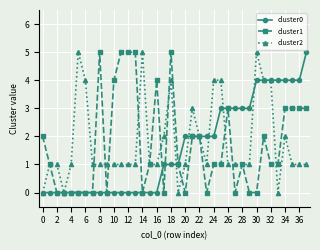

Does the chart have visible grid lines?

Yes